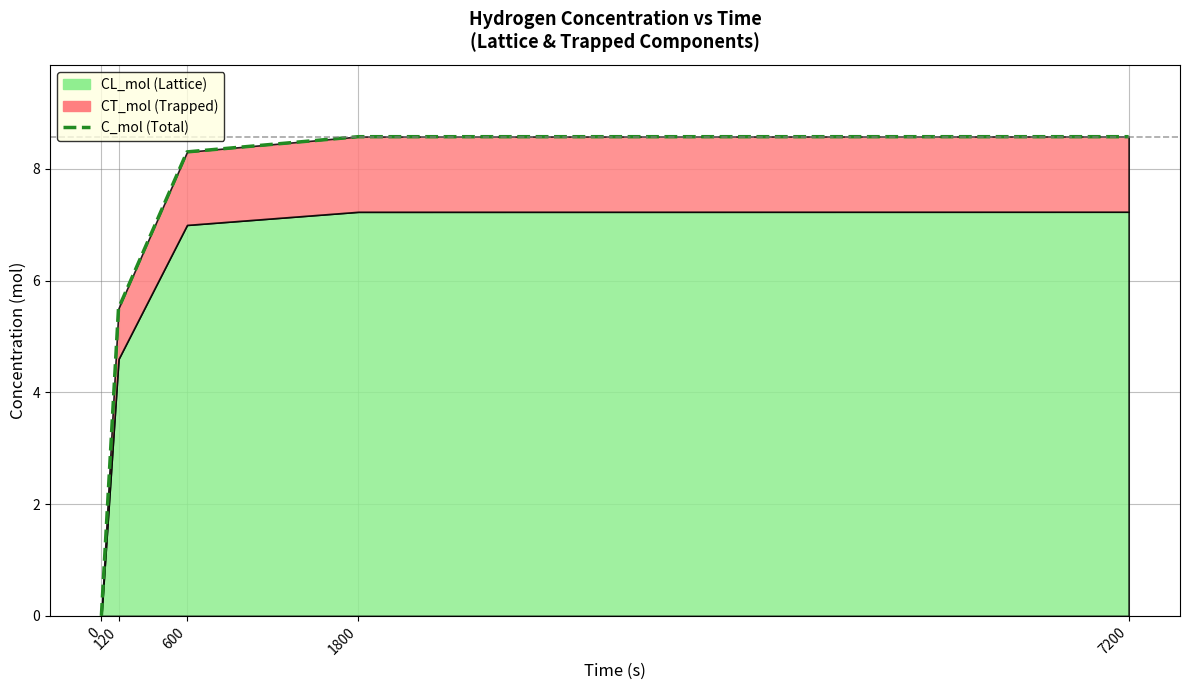

True or false: there are more than 2 points higher than both neighbors.

False